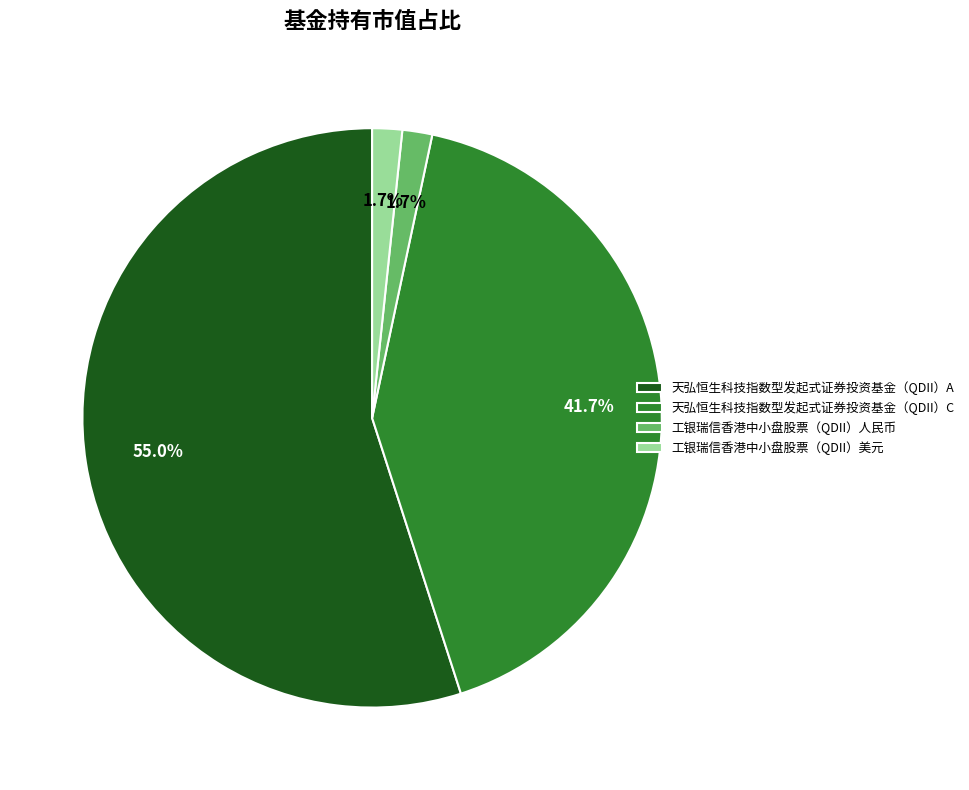

What is the largest slice in the pie chart?

天弘恒生科技指数型发起式证券投资基金（QDII）A